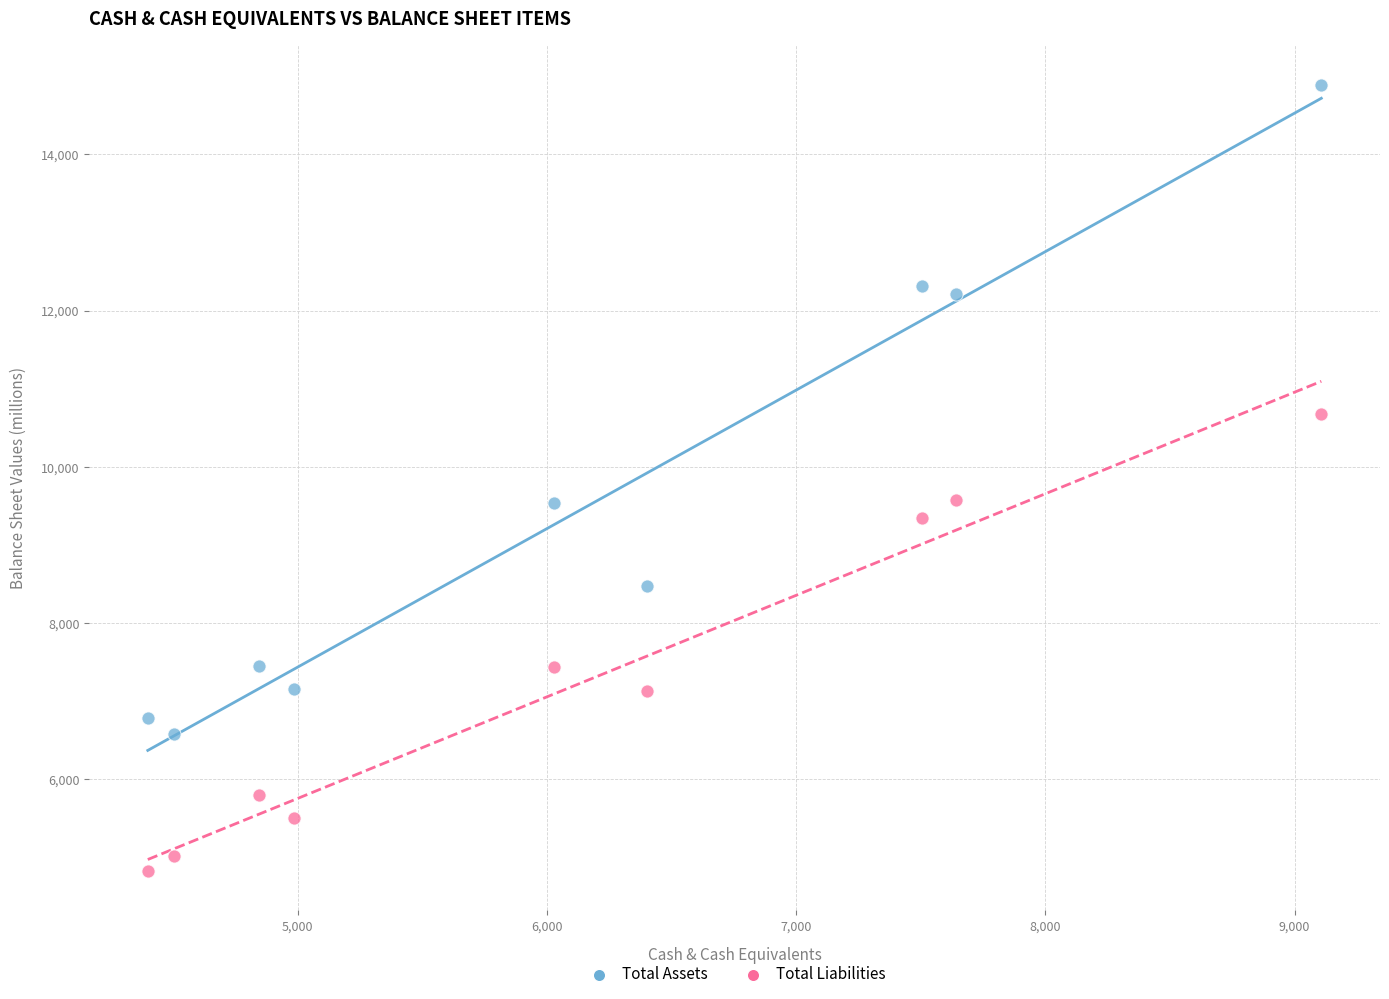

Which series has the largest Y range (max minus min)?

Total Assets